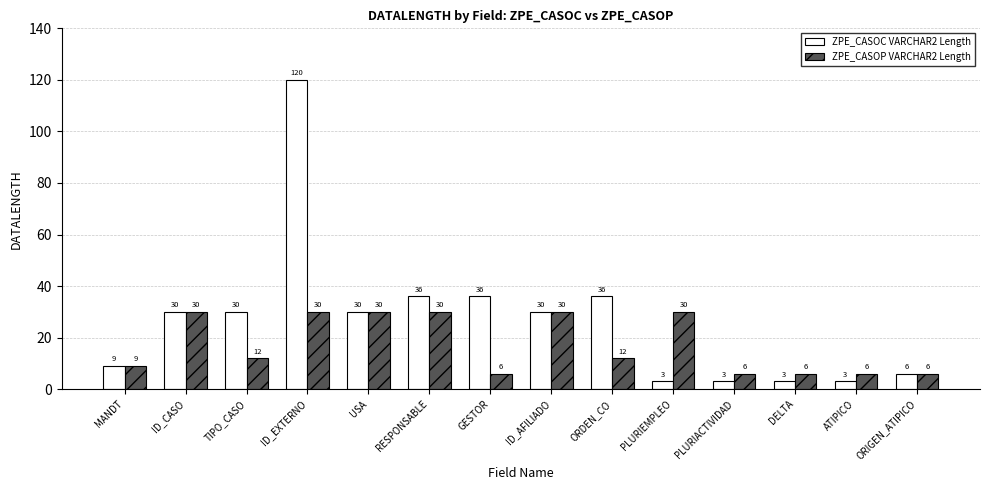

What is the sum of all ZPE_CASOP VARCHAR2 Length values?

243